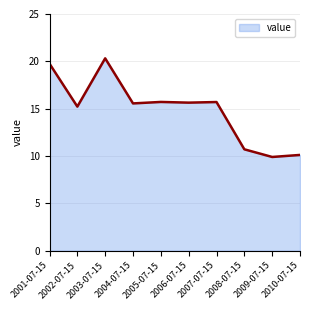

What is the ratio of the value at 2001-07-15 to the value at 2009-07-15?

2.0